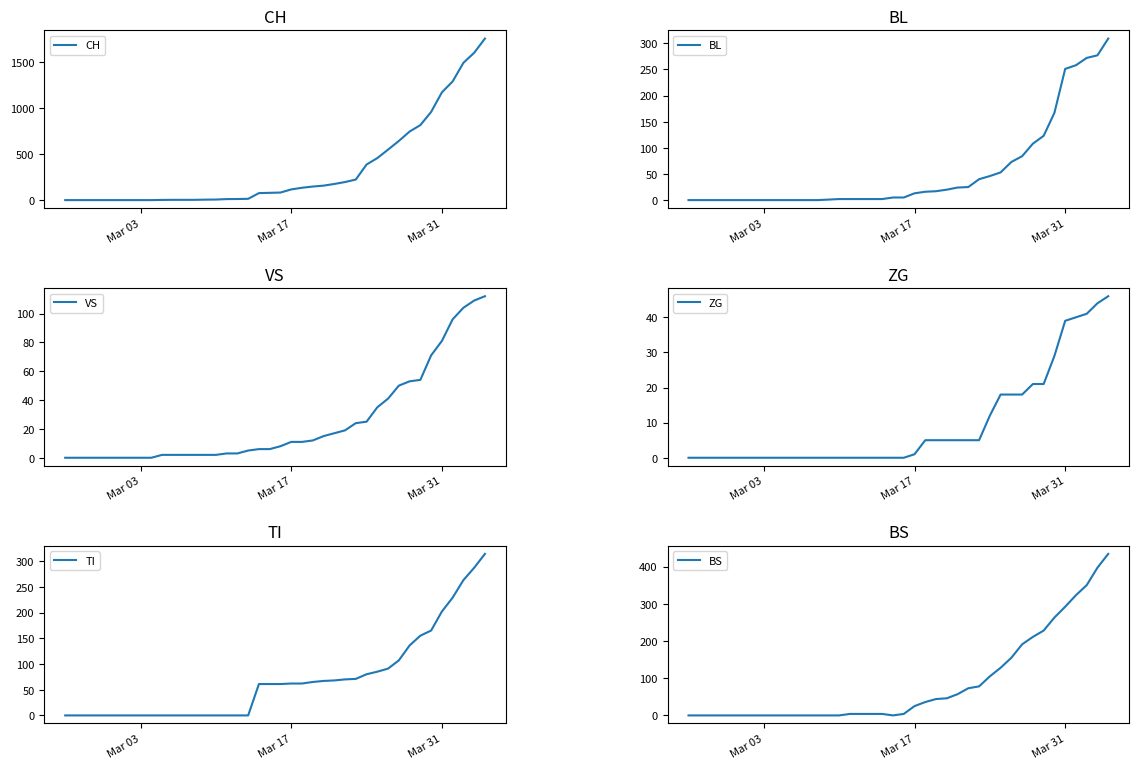

The value of CH at Mar 17 is 177. True or false?

False